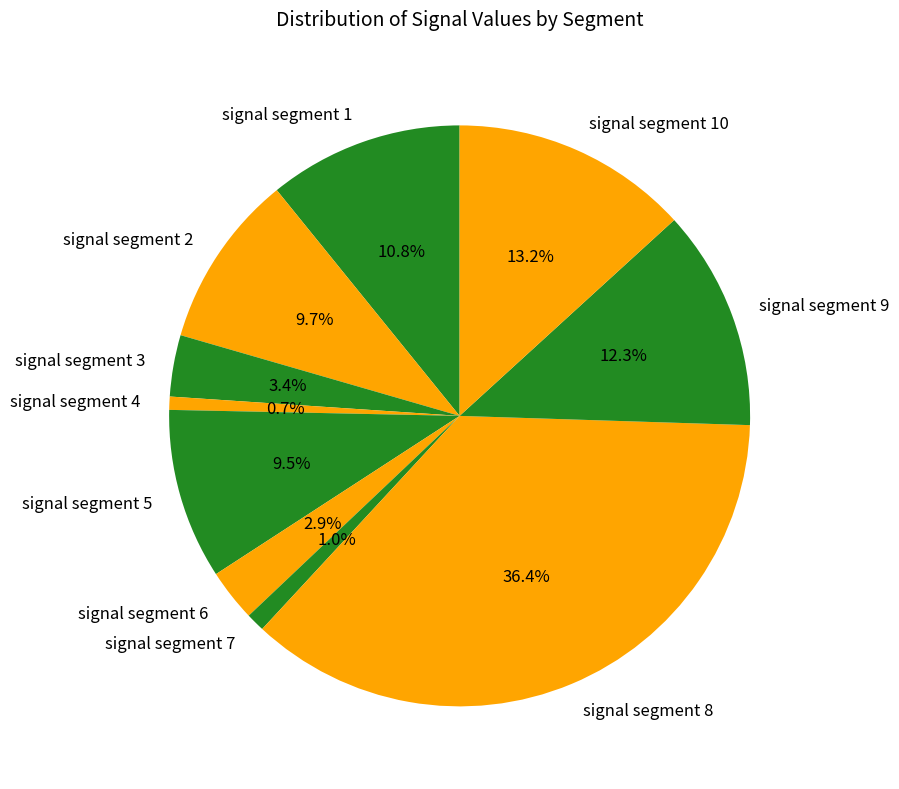

How many slices are in this pie chart?

10